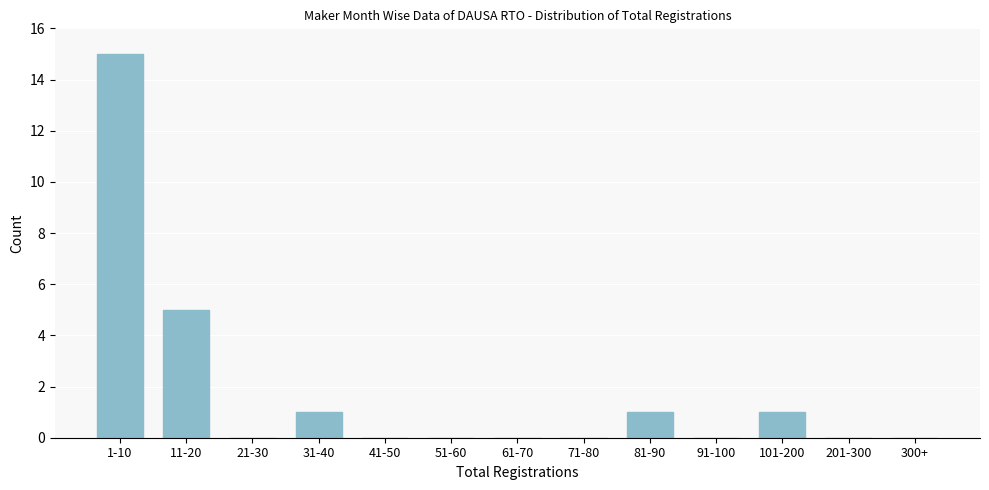

Reading right to left, transcribe all the data shown in this chart.

300+=0	201-300=0	101-200=1	91-100=0	81-90=1	71-80=0	61-70=0	51-60=0	41-50=0	31-40=1	21-30=0	11-20=5	1-10=15